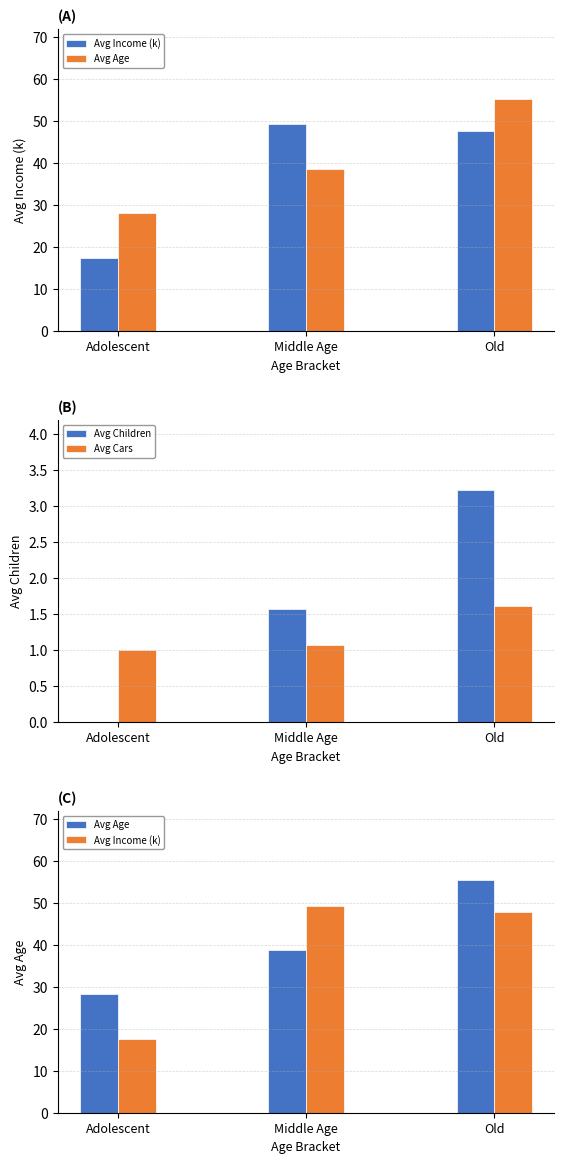

Reading right to left, what are all the values shown in this chart?

Avg Income (k): 47.7	49.3	17.5
Avg Age: 55.3	38.7	28.2
Avg Children: 3.2	1.6	0.0
Avg Cars: 1.6	1.1	1.0